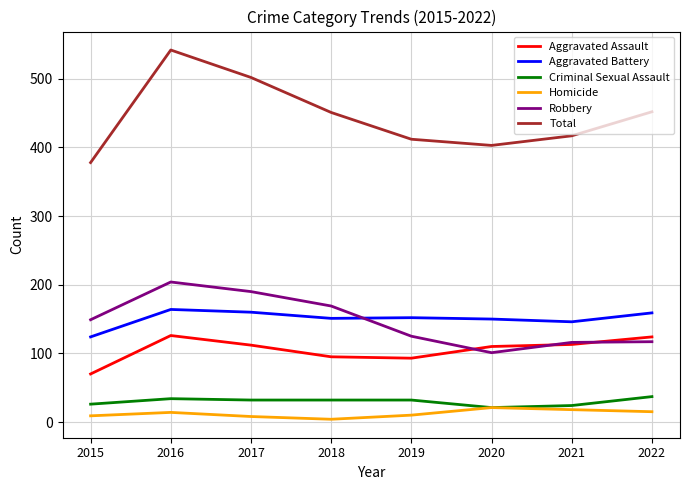

What are all the series names shown in the legend?

Aggravated Assault, Aggravated Battery, Criminal Sexual Assault, Homicide, Robbery, Total